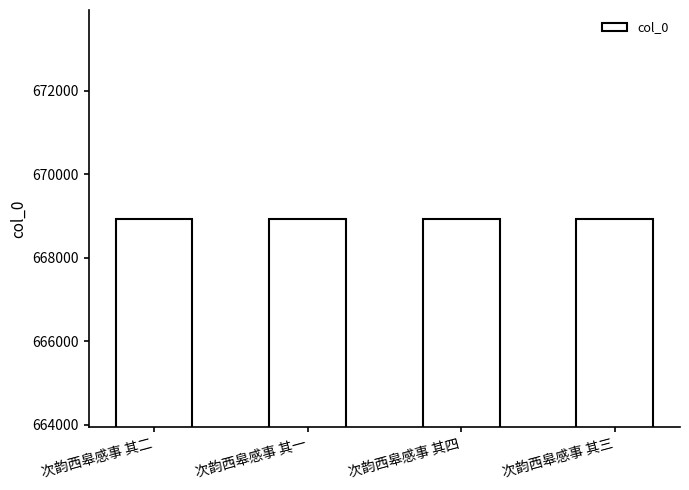

How many values are below 668939?

2